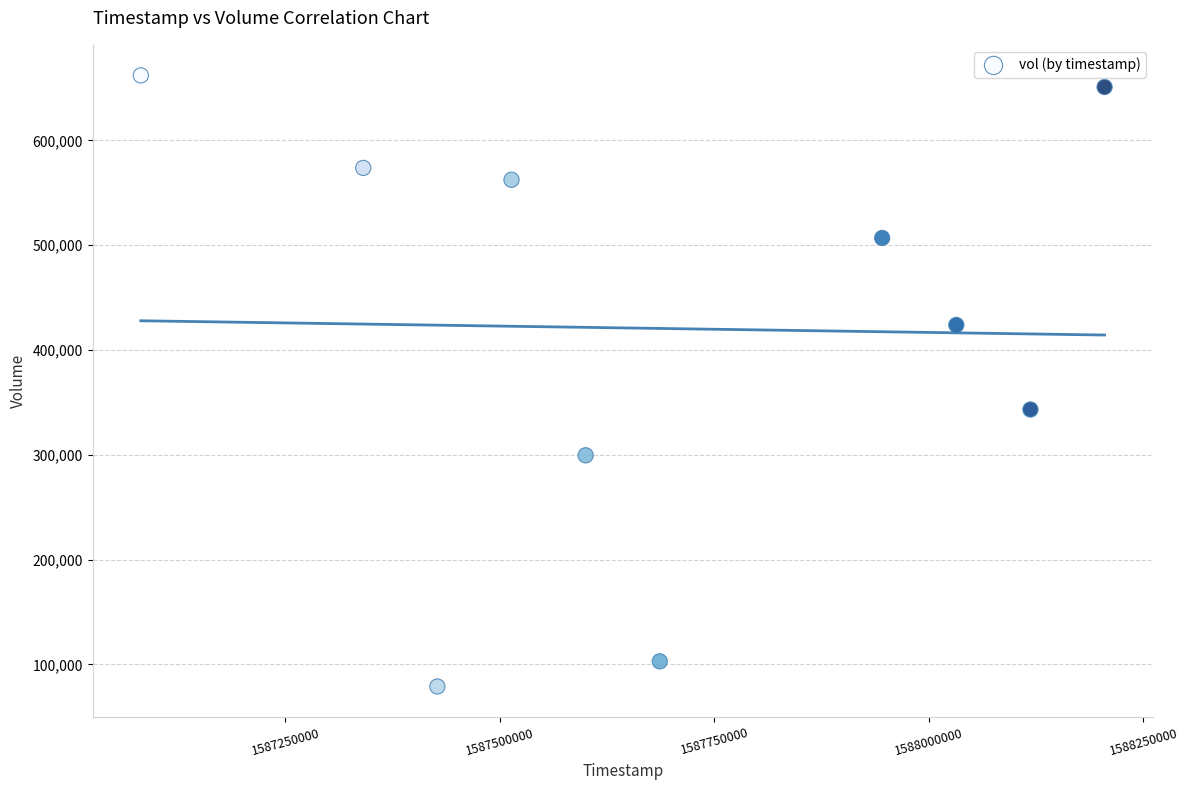

What Y value in the scatter plot is closest to 370550?

343300